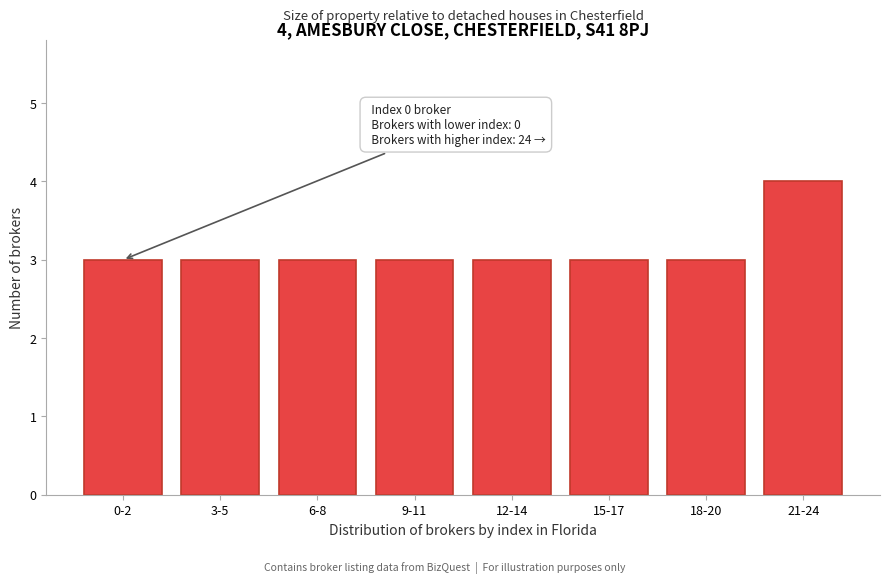

Reading right to left, what are all the values shown in this chart?

21-24=4	18-20=3	15-17=3	12-14=3	9-11=3	6-8=3	3-5=3	0-2=3